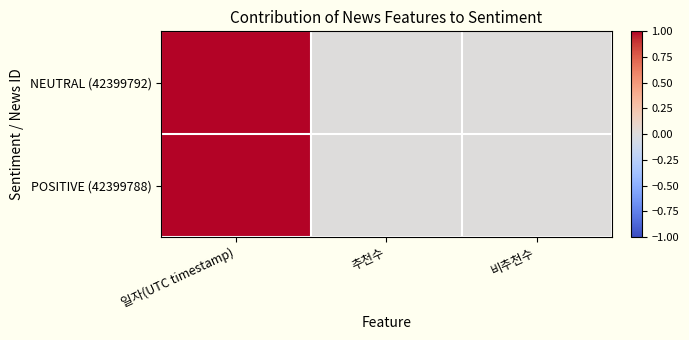

At 일자(UTC timestamp), list the series in order from largest to smallest.

NEUTRAL (42399792), POSITIVE (42399788)